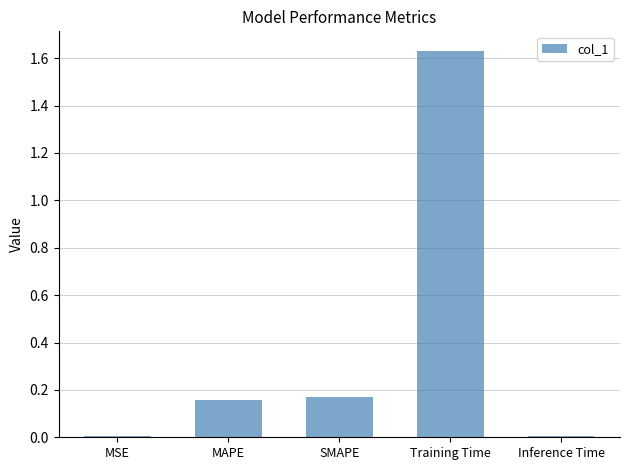

What is the change in value from SMAPE to Inference Time?

-0.2